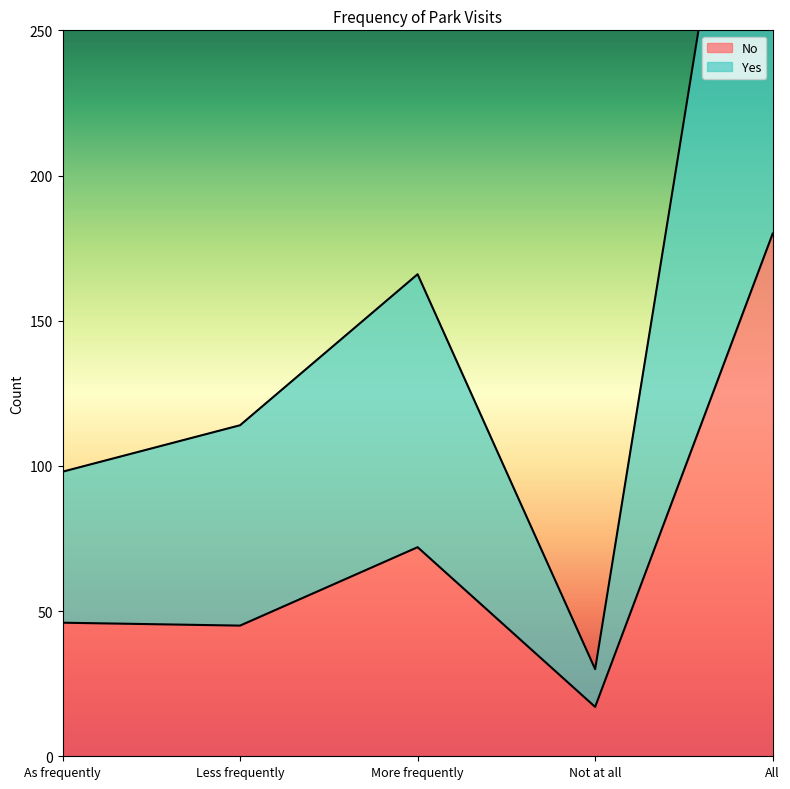

The No series shows 246 at All. True or false?

False